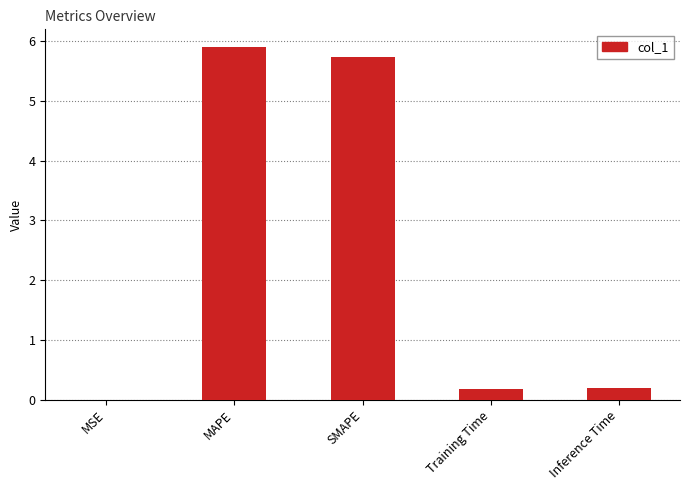

What is the maximum value shown in the chart?

5.9